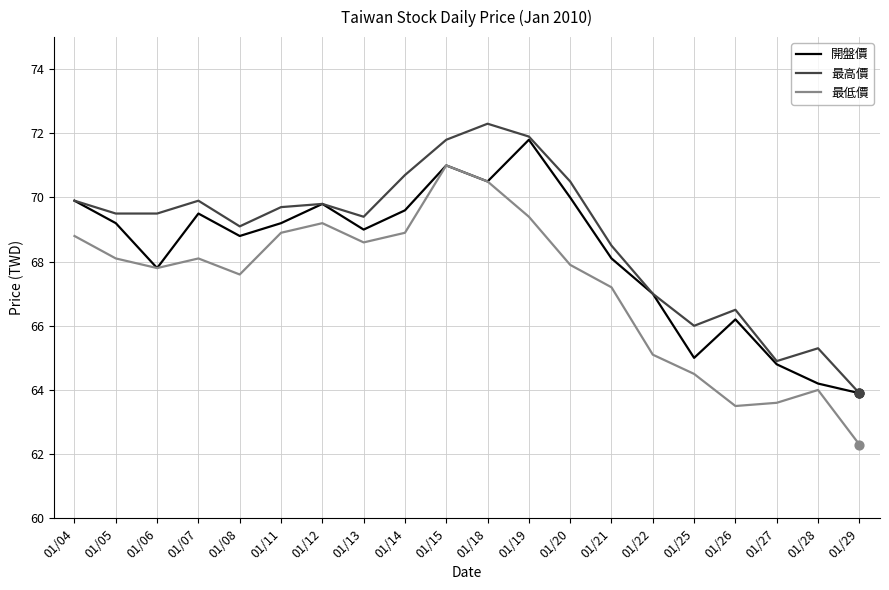

At how many categories does at least one series exceed 65?

18